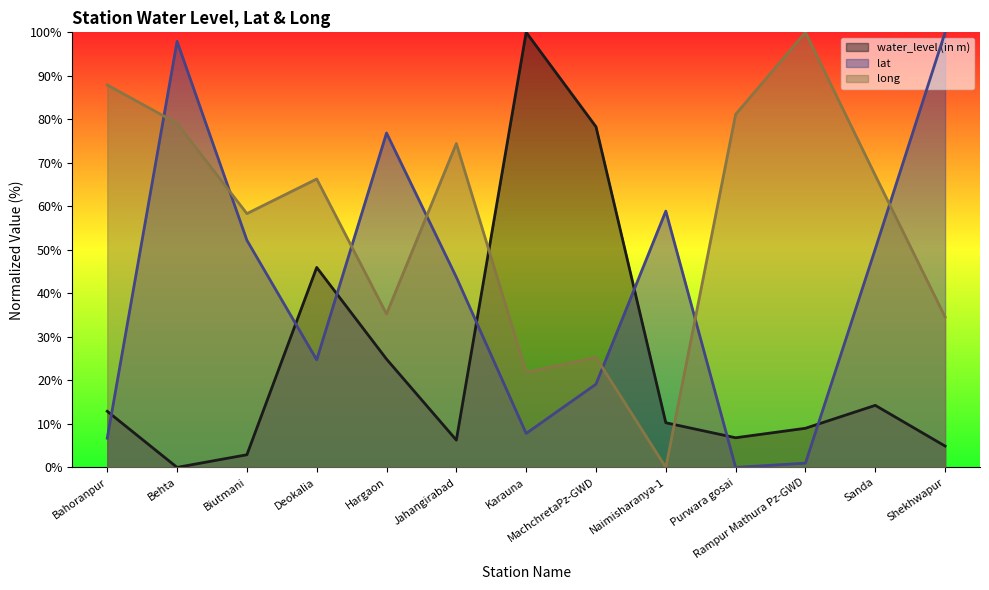

List the labels in order of long value, smallest first.

Naimisharanya-1, Karauna, MachchretaPz-GWD, Shekhwapur, Hargaon, Biutmani, Deokalia, Sanda, Jahangirabad, Behta, Purwara gosai, Bahoranpur, Rampur Mathura Pz-GWD